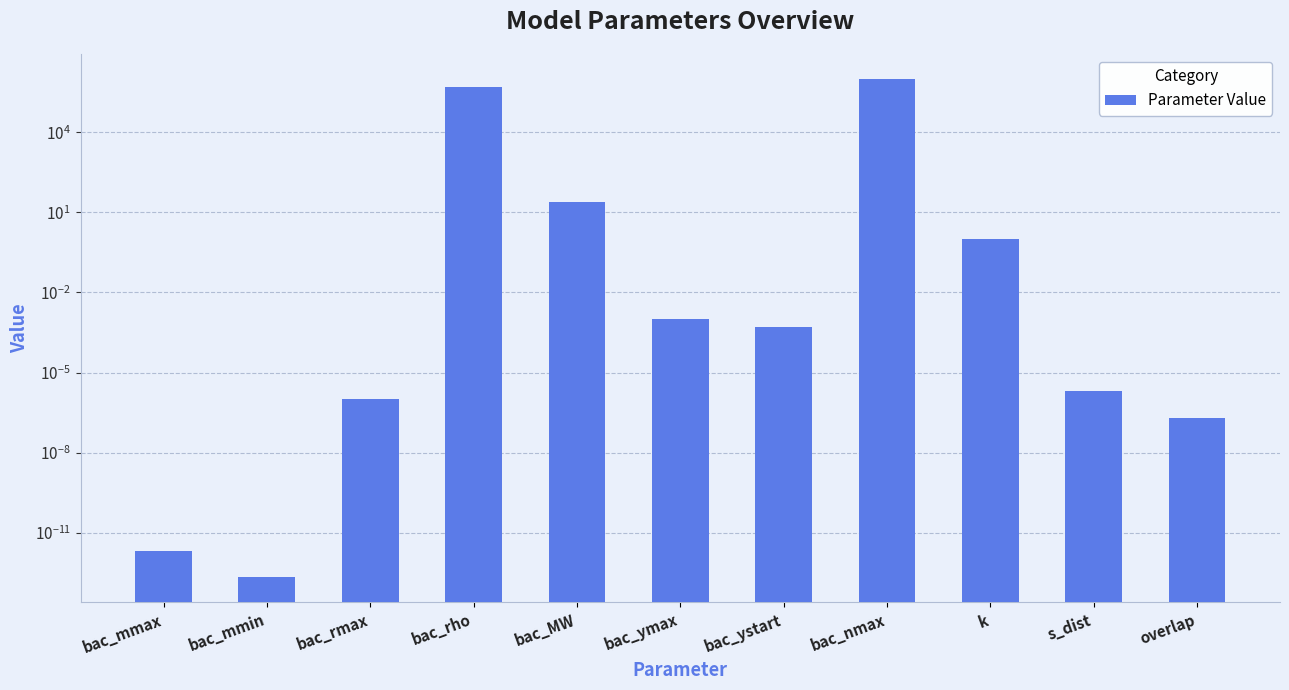

At which label is the value closest to 500000?

bac_rho